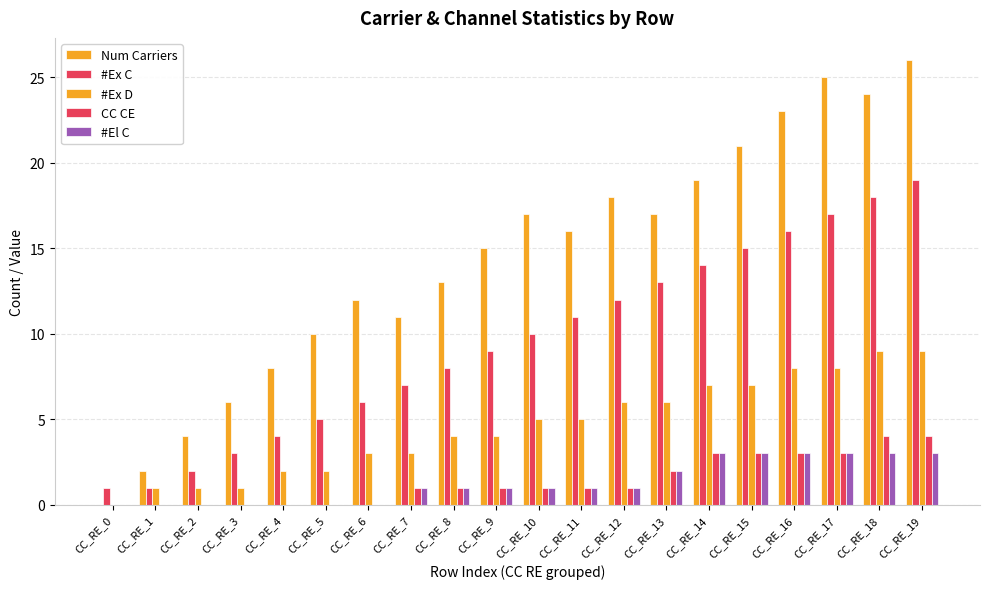

How many groups of bars are there?

20